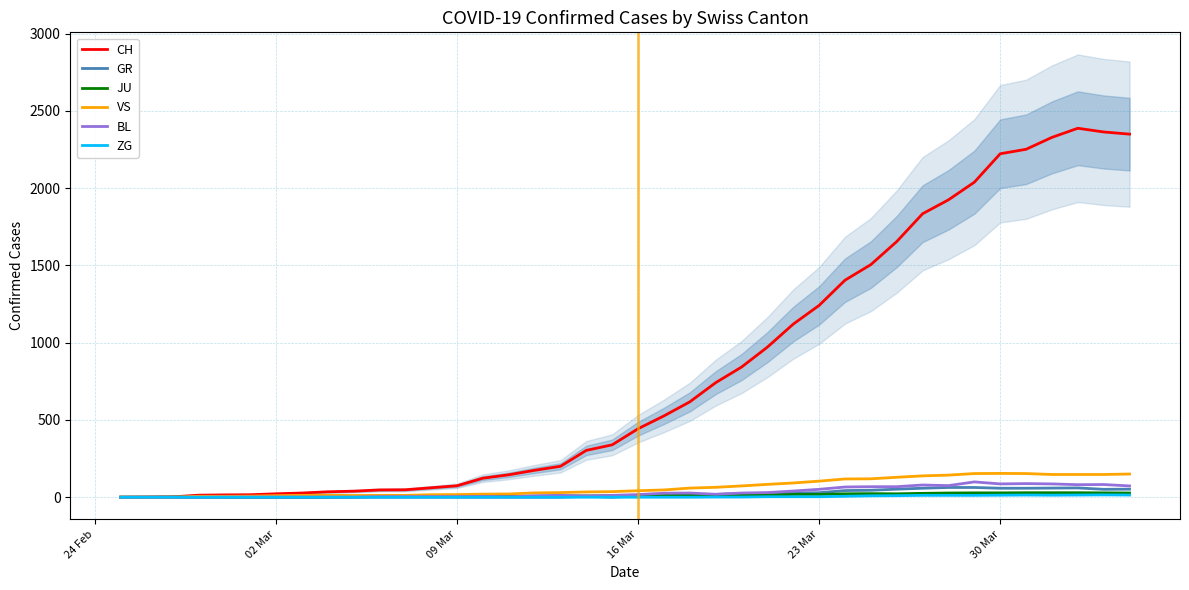

What position from the right is 2020-04-03?

2